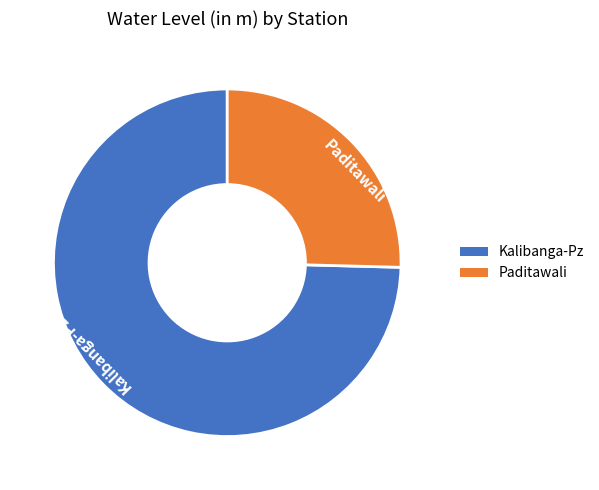

Is there any slice that represents more than half of the pie?

Yes